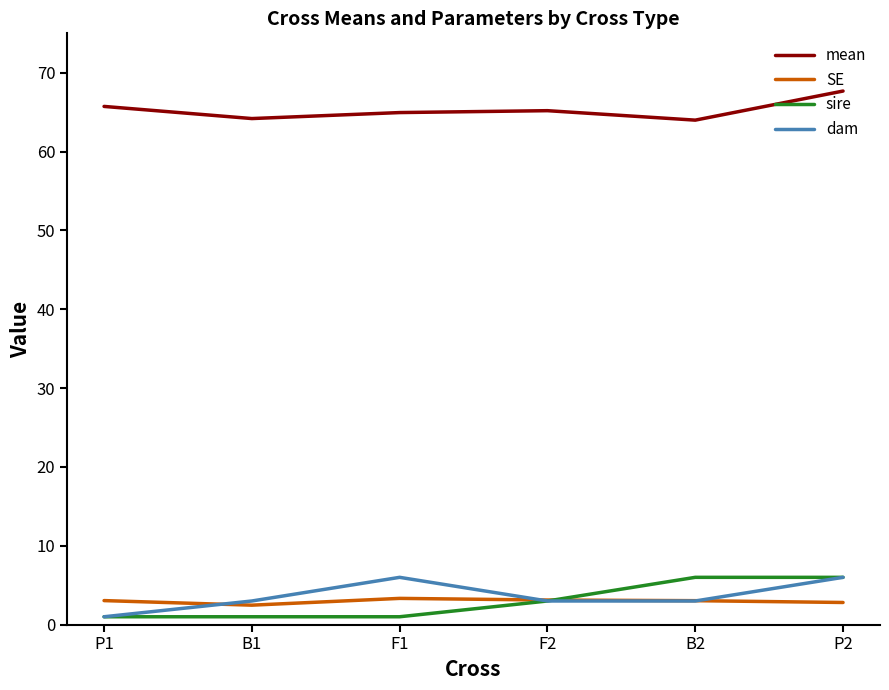

Does the chart have visible grid lines?

No